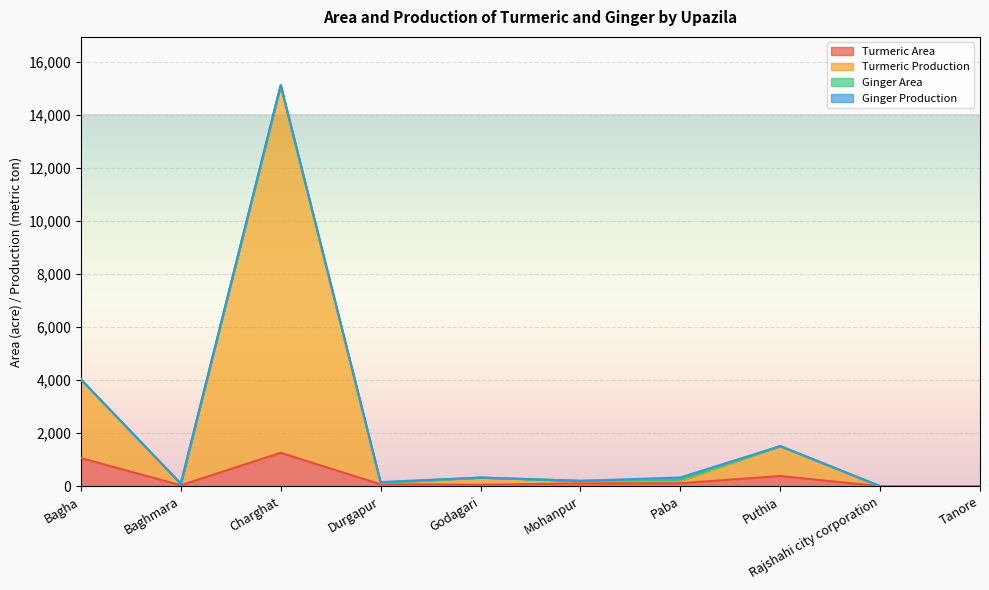

What is the value of the Turmeric Production point at the 3rd from the left?

15123